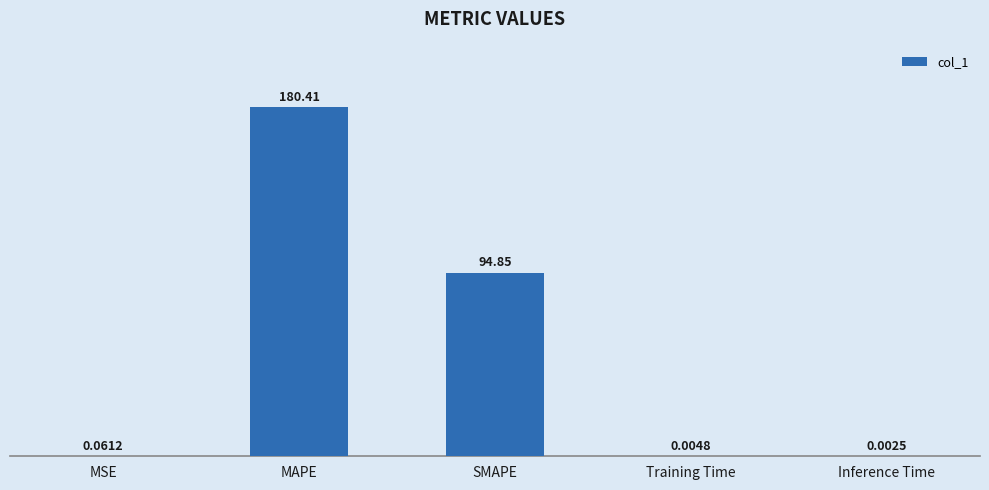

What is the sum of all values?

275.3